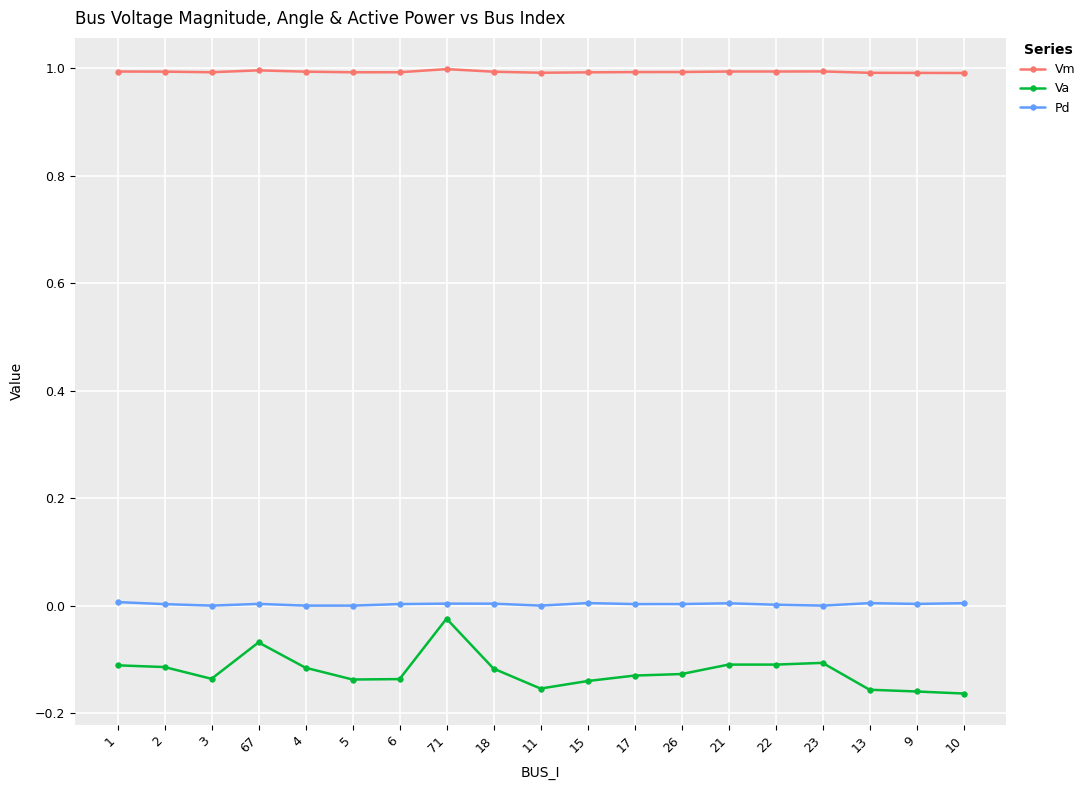

Does the chart have visible grid lines?

Yes